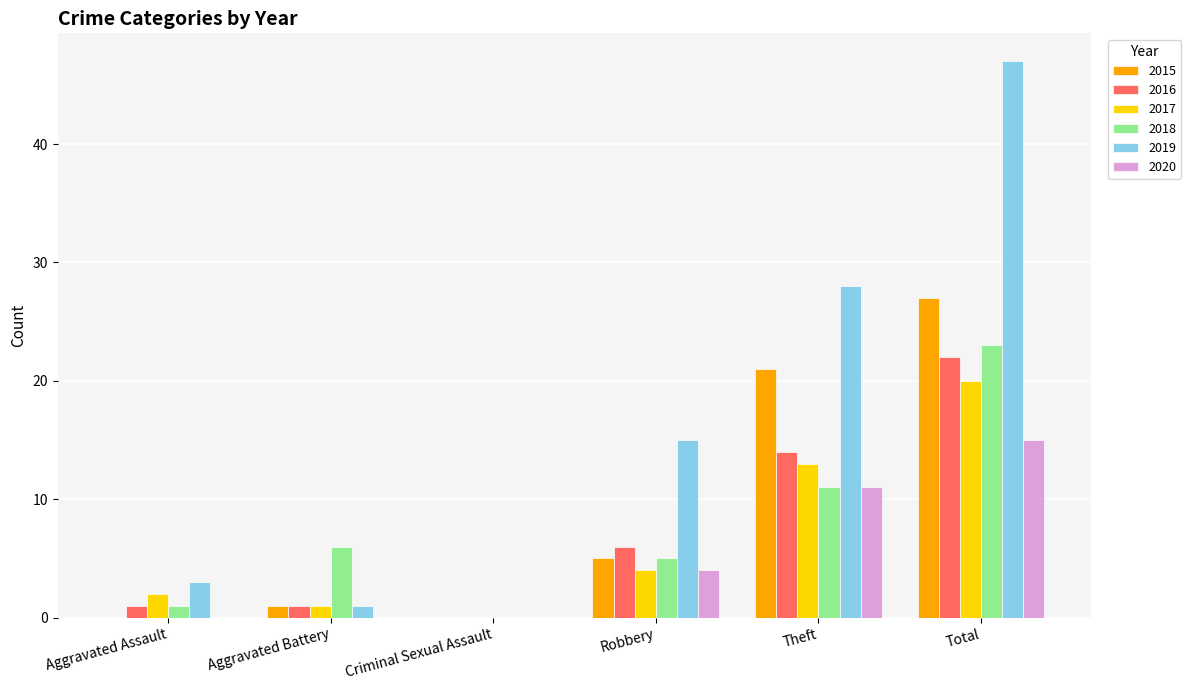

How many distinct data groups are displayed?

6